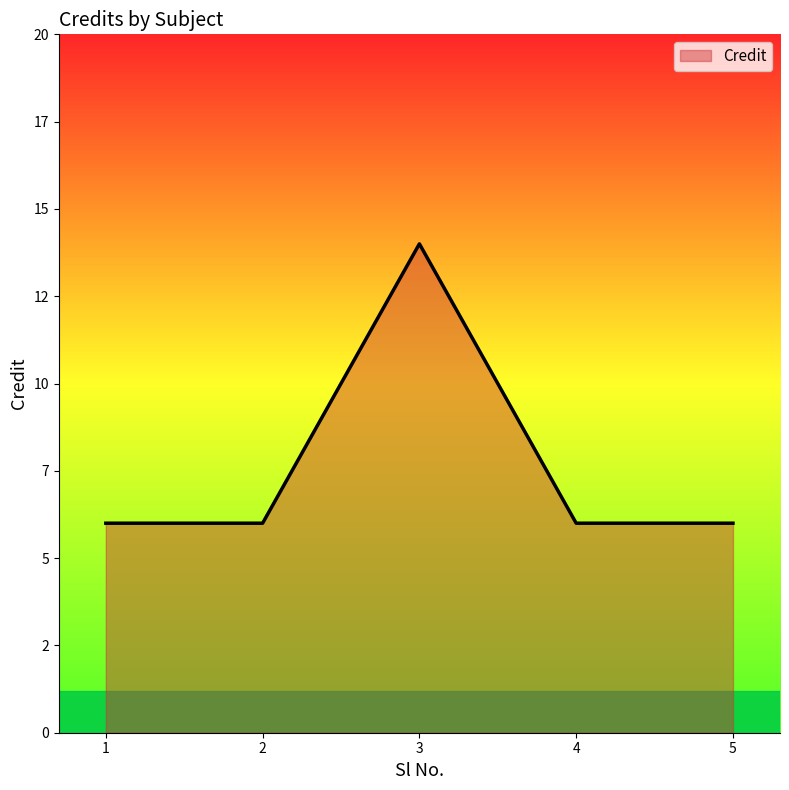

True or false: there are more than 0 points higher than both neighbors.

True